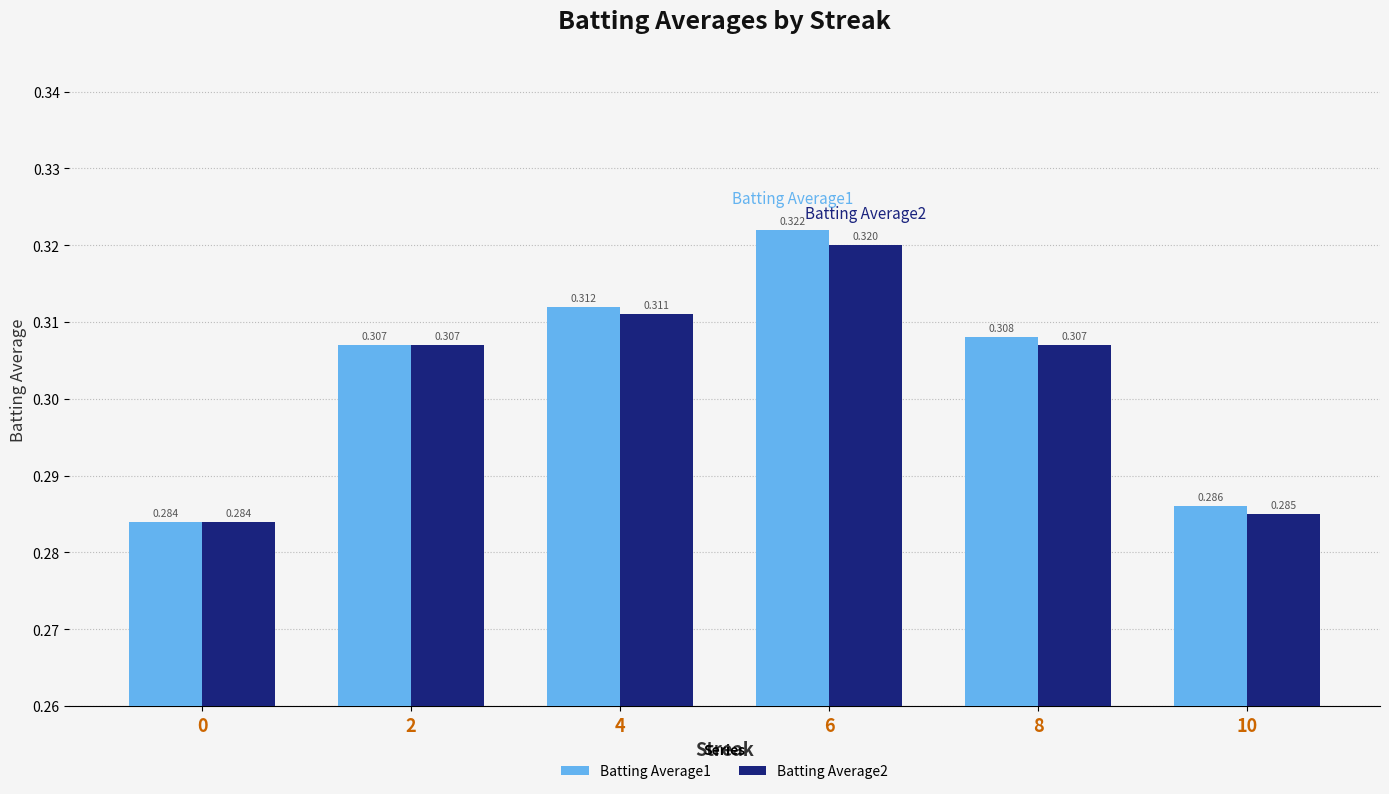

Is it true that Batting Average2 equals 0.3 at 0?

True